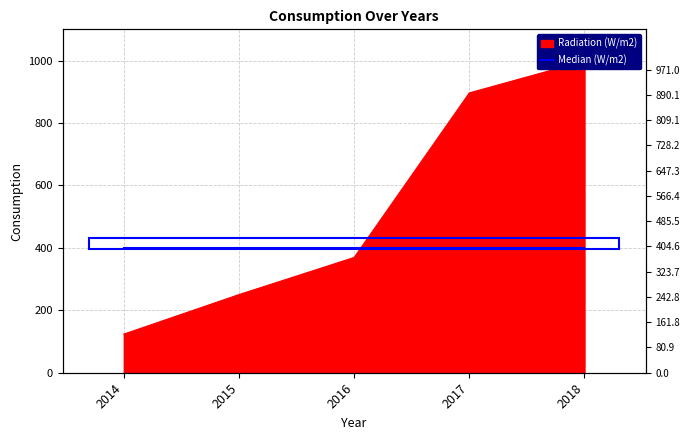

At which category does the chart reach its peak across all series?

2018